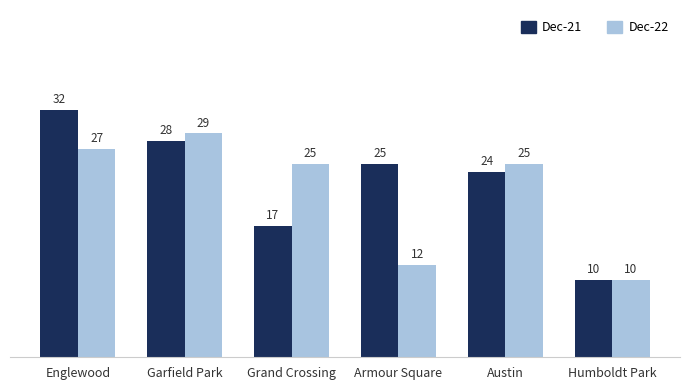

What is the difference between the highest and lowest values at Grand Crossing?

8